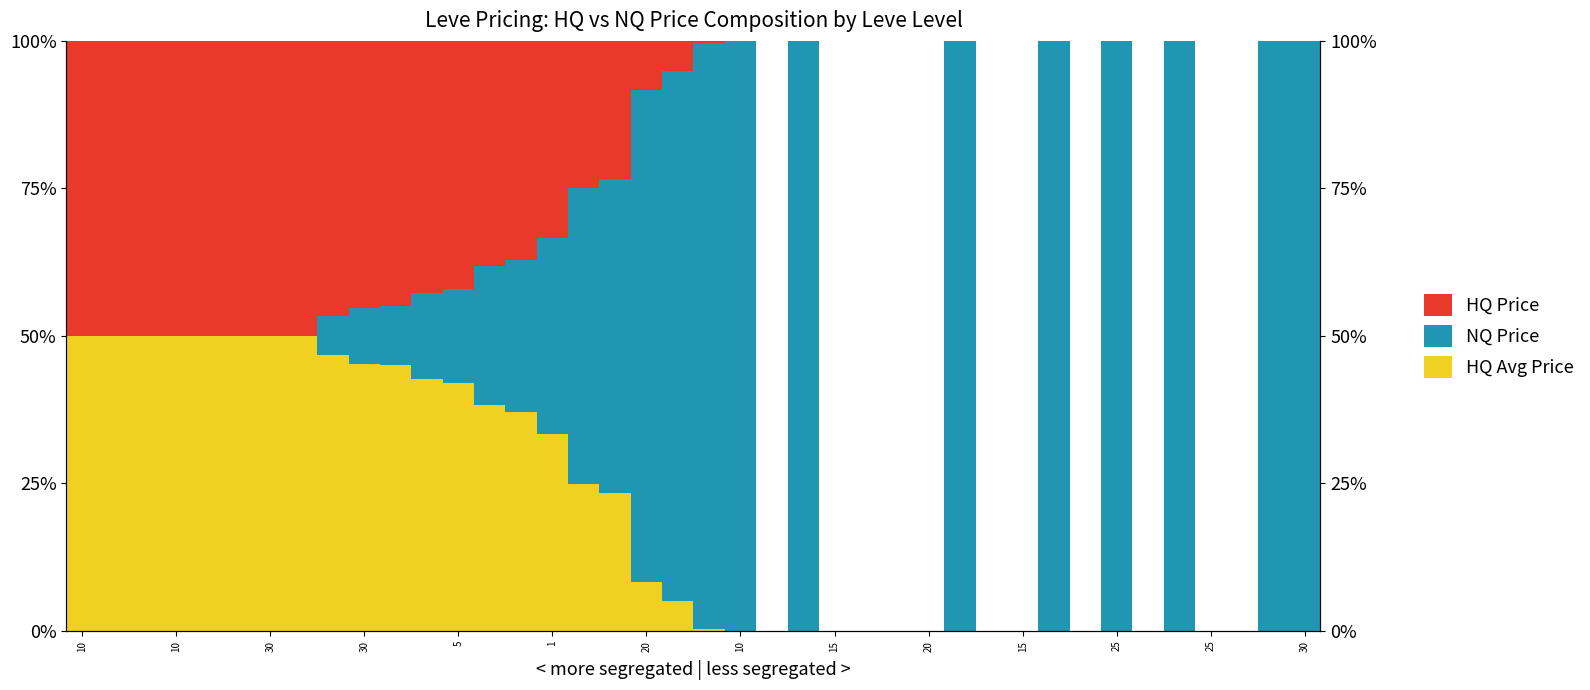

What is the maximum value for HQ Price?

50.0